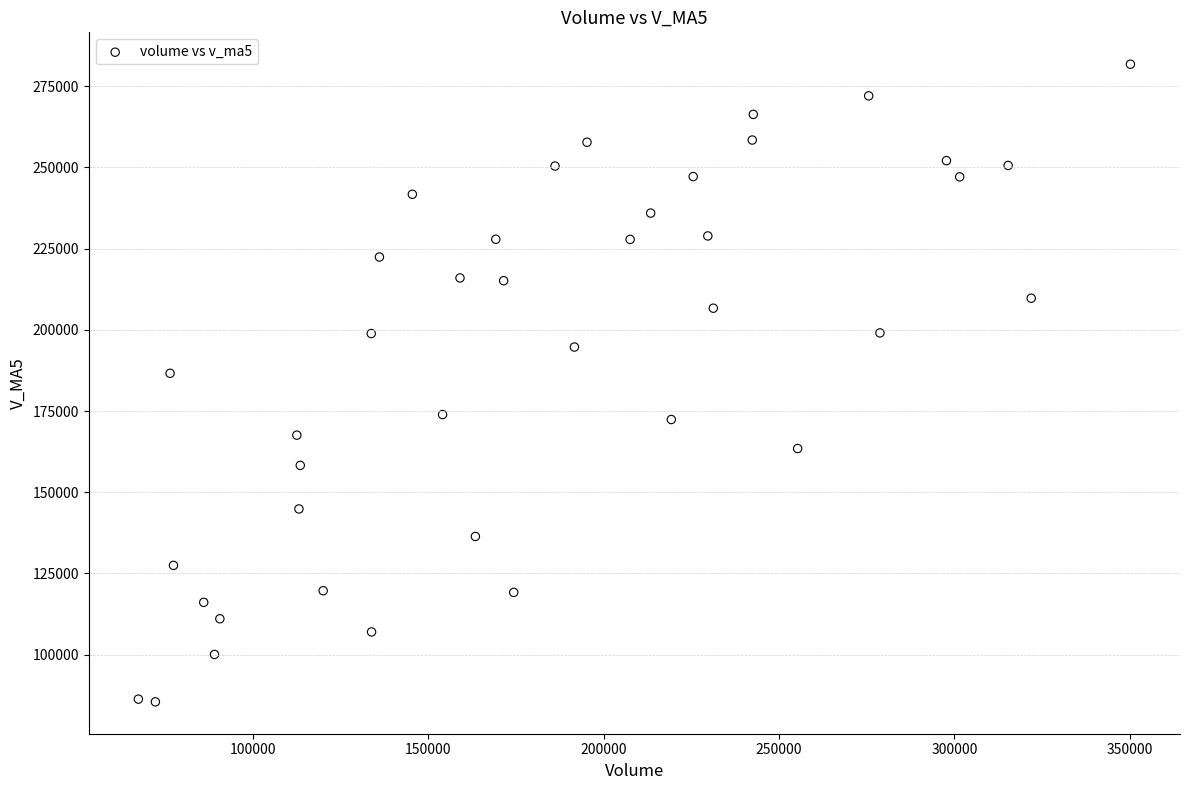

What Y value in the scatter plot is closest to 183618?

186615.9